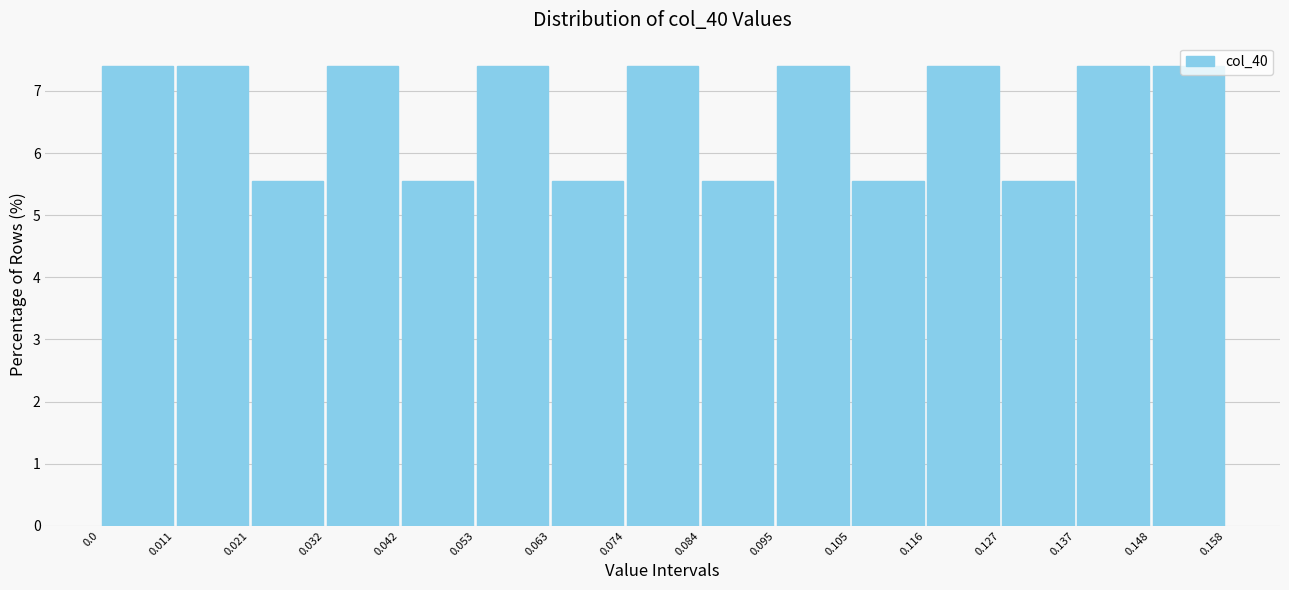

What is the height of the bar covering 0.074 to 0.084 on the x-axis? The values are not printed on the chart, so give them approximately, as read against the axis.

7.4